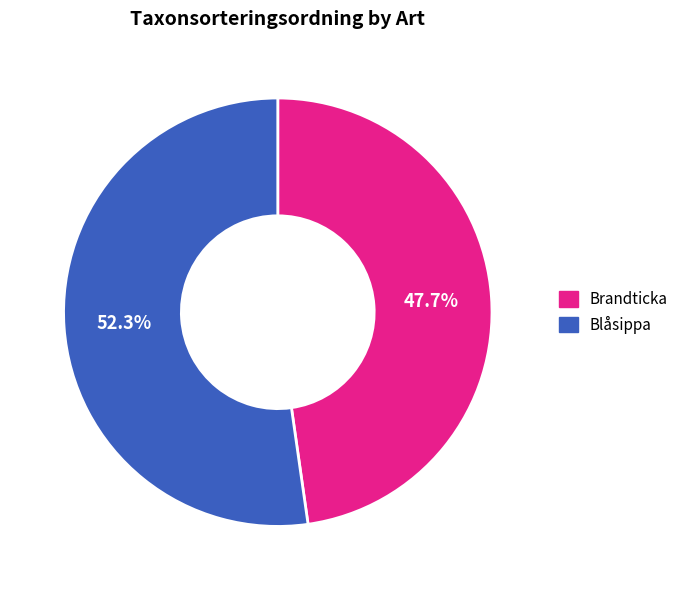

How many slices are in this pie chart?

2